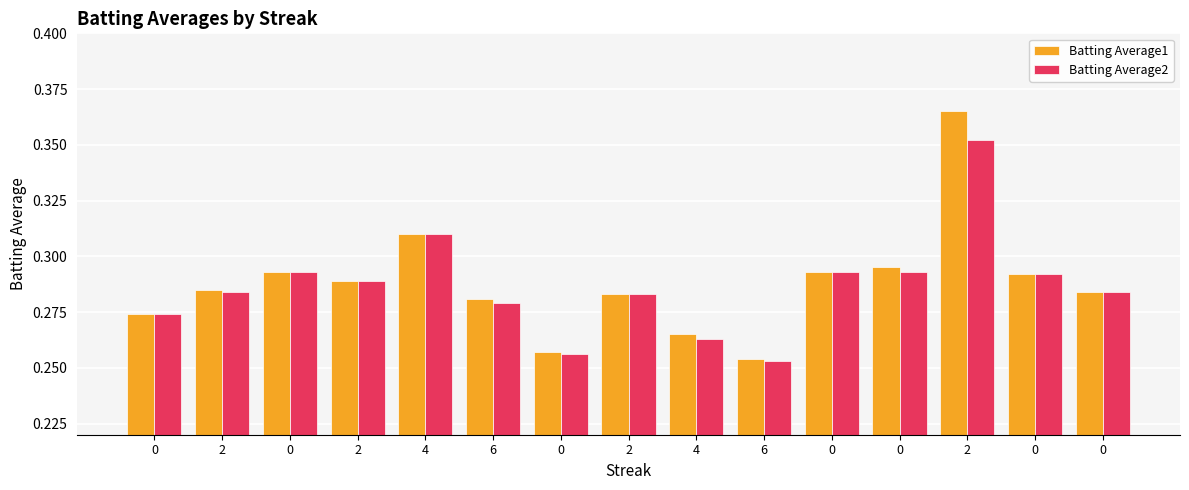

Which category has the highest value across all series?

2